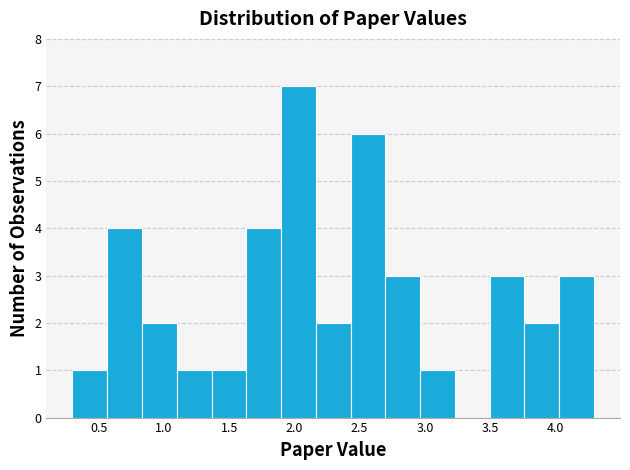

Reading left to right, transcribe this chart: for each bar, give the range it covers on the x-axis and its height. Neither the bar edges nor the heights are printed on the chart, so give them approximately, as read against the axes.

0.30 to 0.55: 1
0.55 to 0.85: 4
0.85 to 1.10: 2
1.10 to 1.35: 1
1.35 to 1.65: 1
1.65 to 1.90: 4
1.90 to 2.15: 7
2.15 to 2.45: 2
2.45 to 2.70: 6
2.70 to 2.95: 3
2.95 to 3.25: 1
3.25 to 3.50: 0
3.50 to 3.75: 3
3.75 to 4.05: 2
4.05 to 4.30: 3